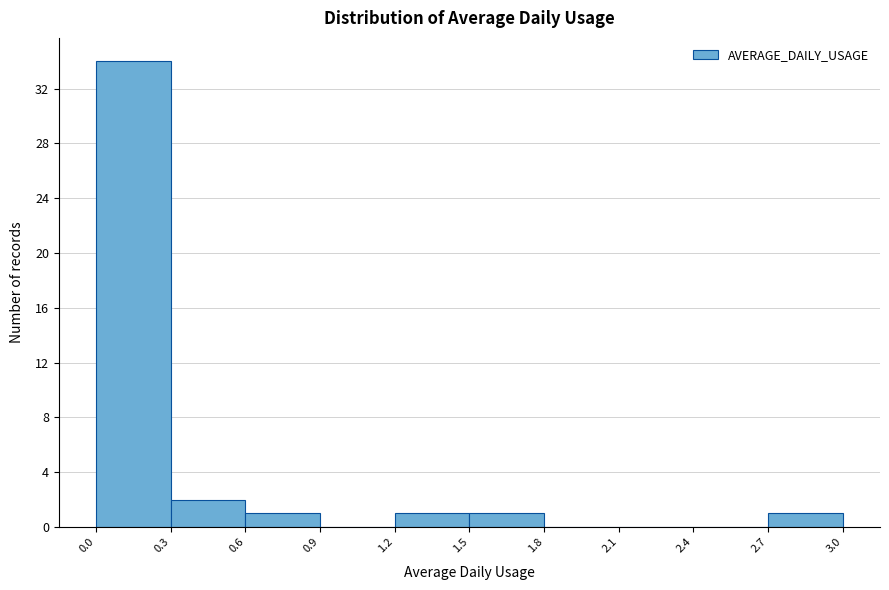

How tall is the bar that spans 1.5 to 1.8 on the x-axis? The values are not printed on the chart, so give them approximately, as read against the axis.

1